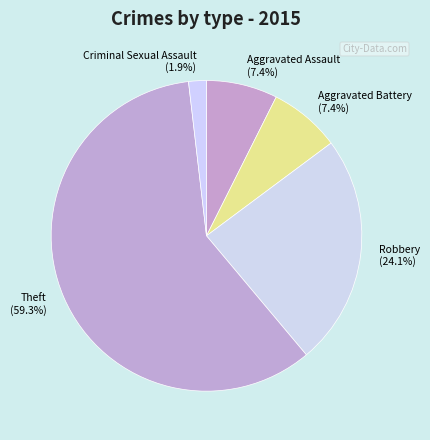

The Aggravated Battery slice represents 22% of the pie. True or false?

False